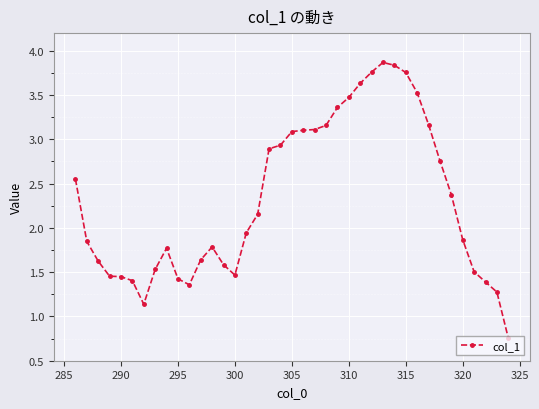

What is the greatest value displayed?

3.9